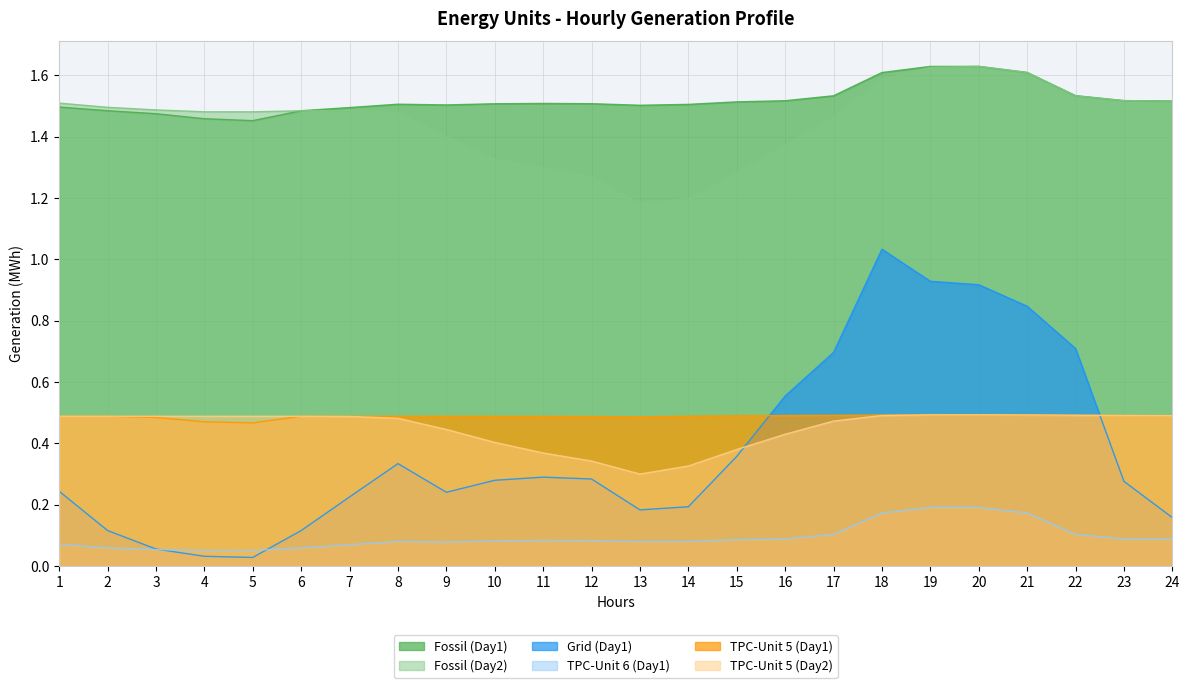

Where is the first local minimum for TPC-Unit 5 (Day2)?

5